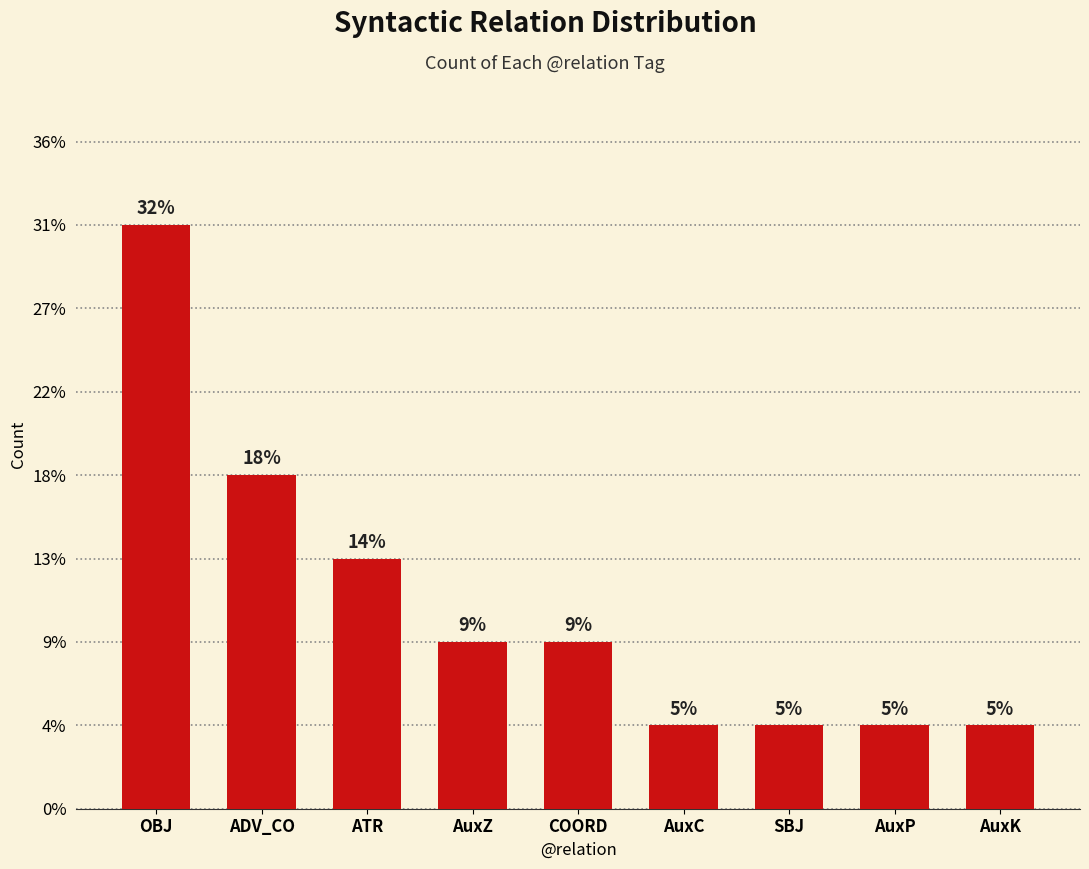

At which category does the chart reach its minimum across all series?

AuxC